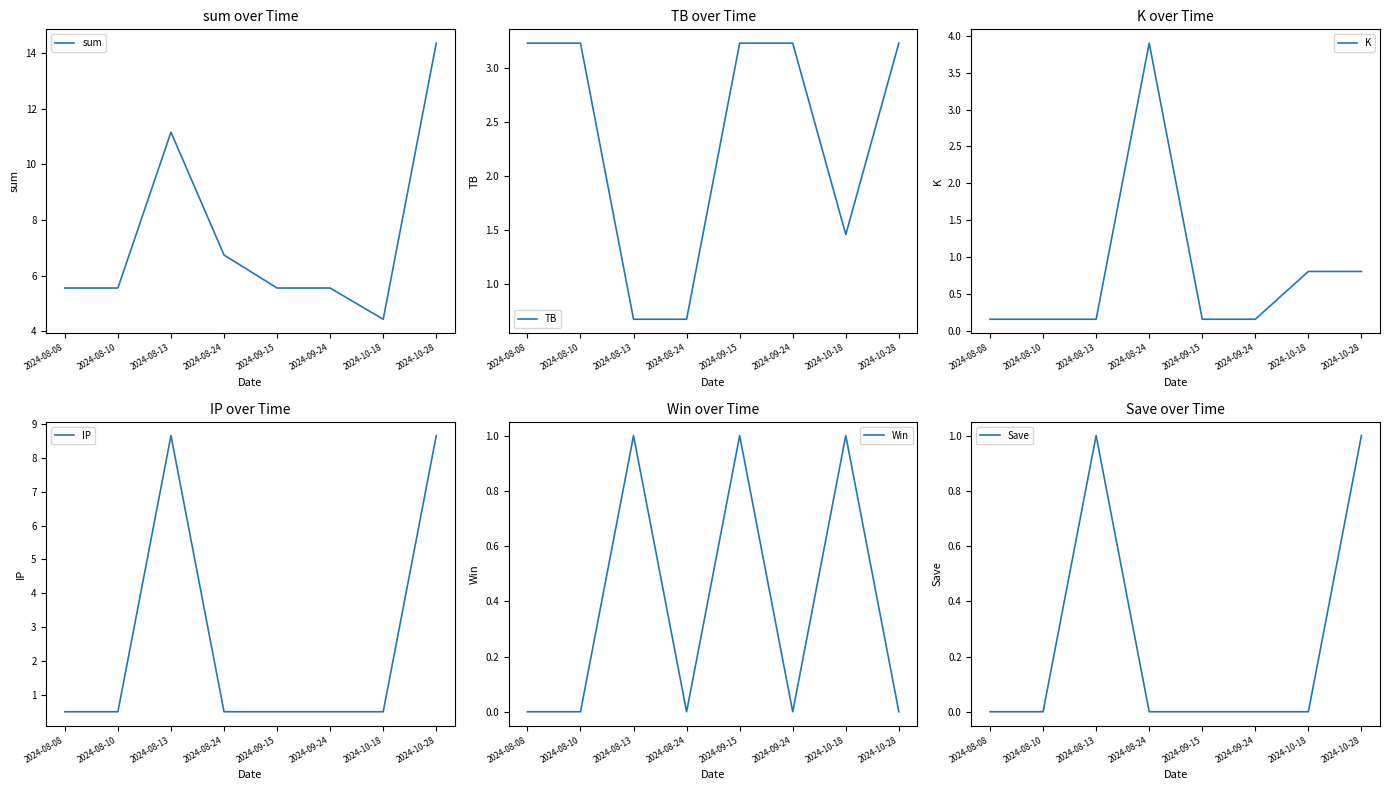

What is the maximum value for TB?

3.2